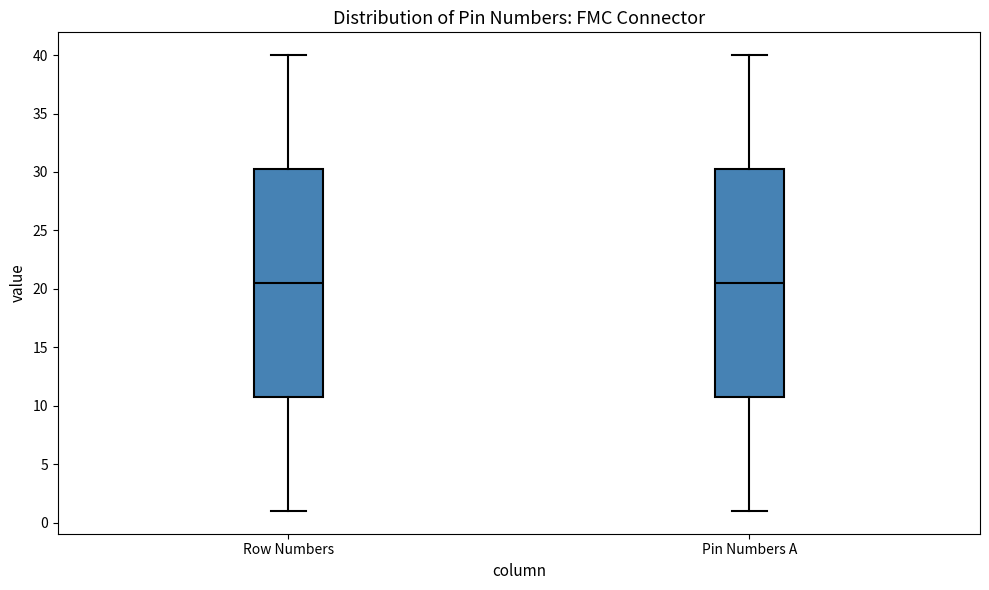

Reading left to right, read every box against the y-axis: the position of its median line, the range the box covers, and the ends of its whiskers. The values are not printed on the chart, so give them approximately, as read against the axis.

Row Numbers: median 20.5, box 11.0 to 30.5, whiskers 1.0 to 40.0
Pin Numbers A: median 20.5, box 11.0 to 30.5, whiskers 1.0 to 40.0